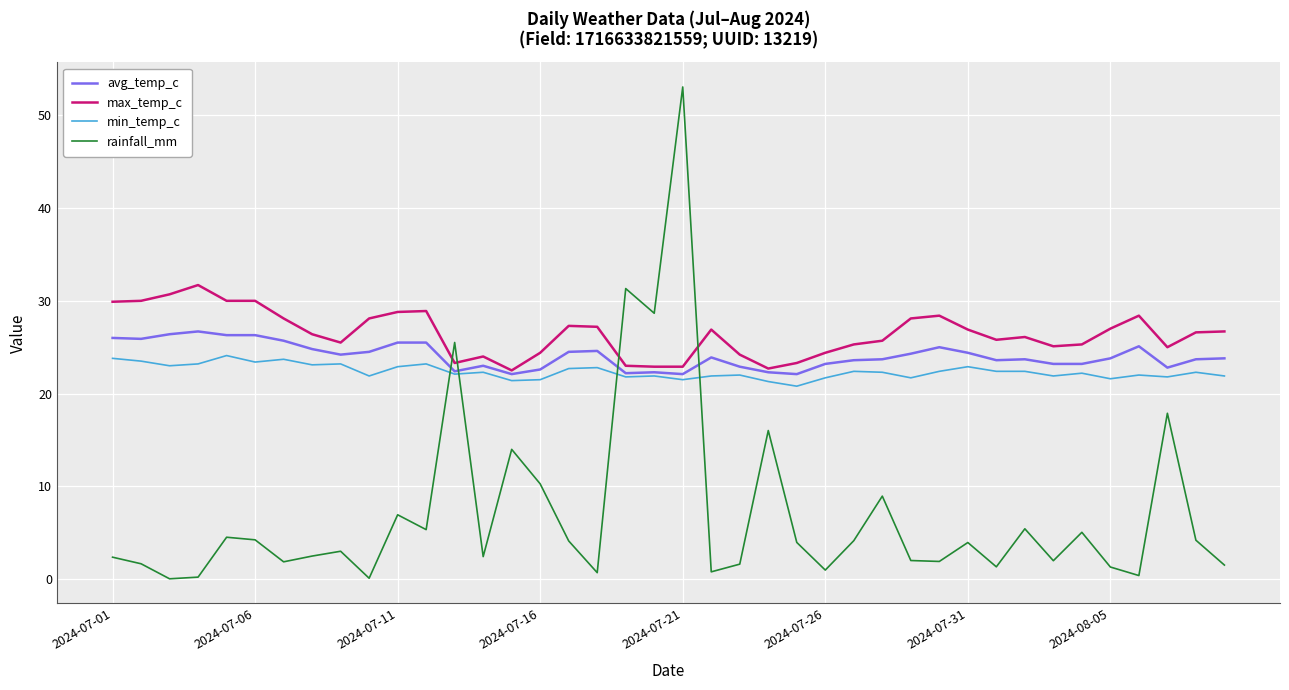

Rank the series by their maximum value, from lowest to highest.

min_temp_c, avg_temp_c, max_temp_c, rainfall_mm